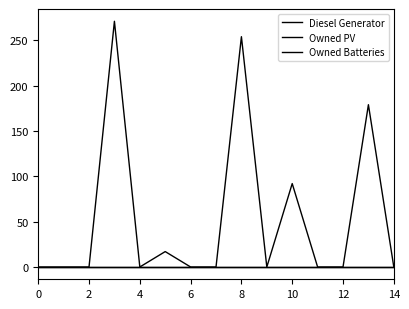

Does the chart display data point markers on the line(s)?

No